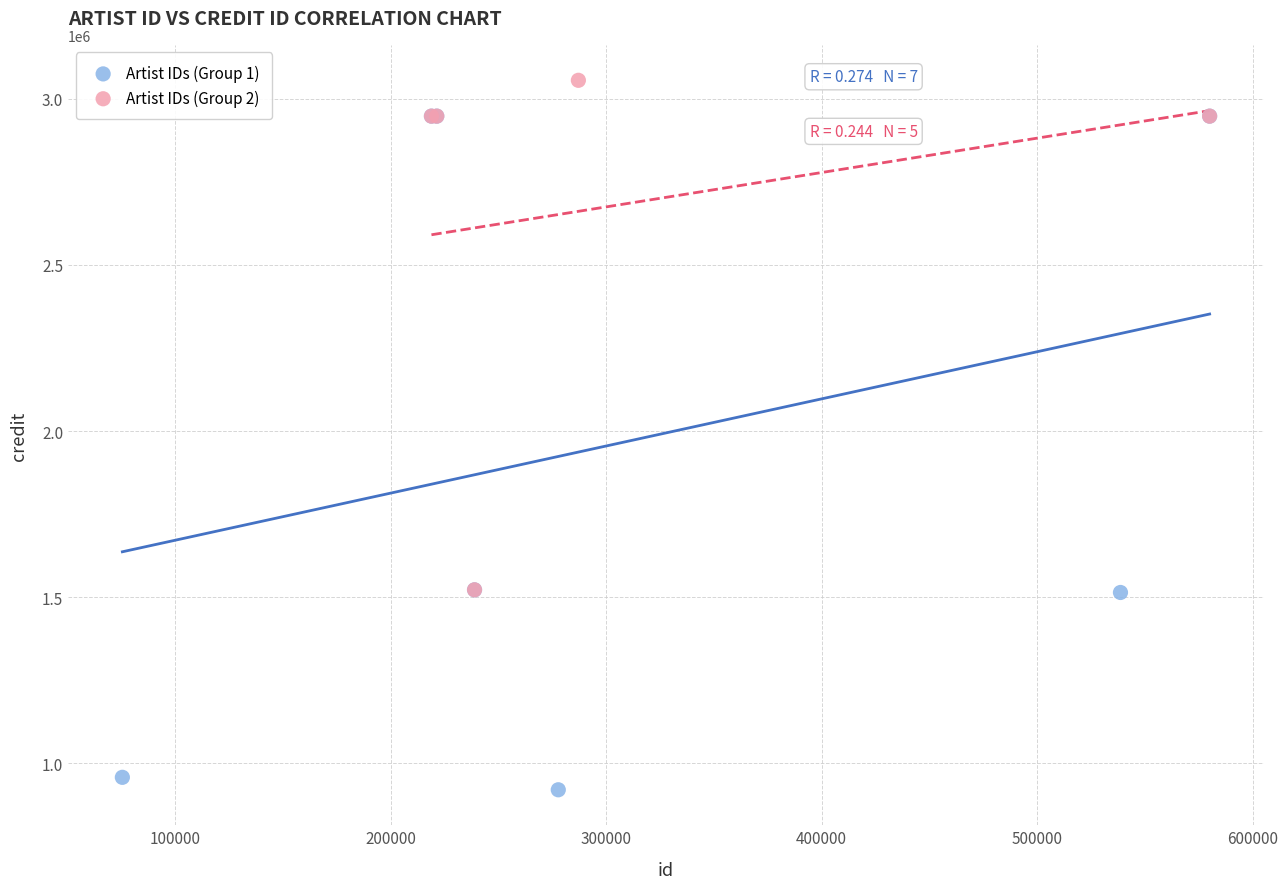

Which series contains the lowest Y value?

Artist IDs (Group 1)